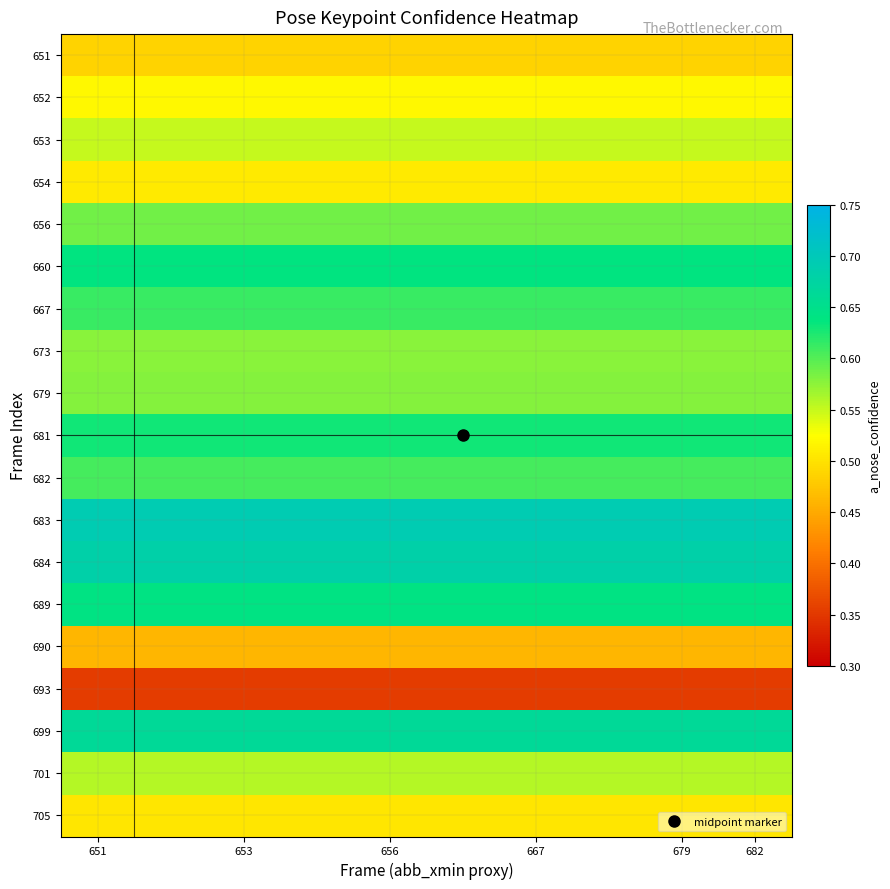

Count the number of data series in this chart.

19